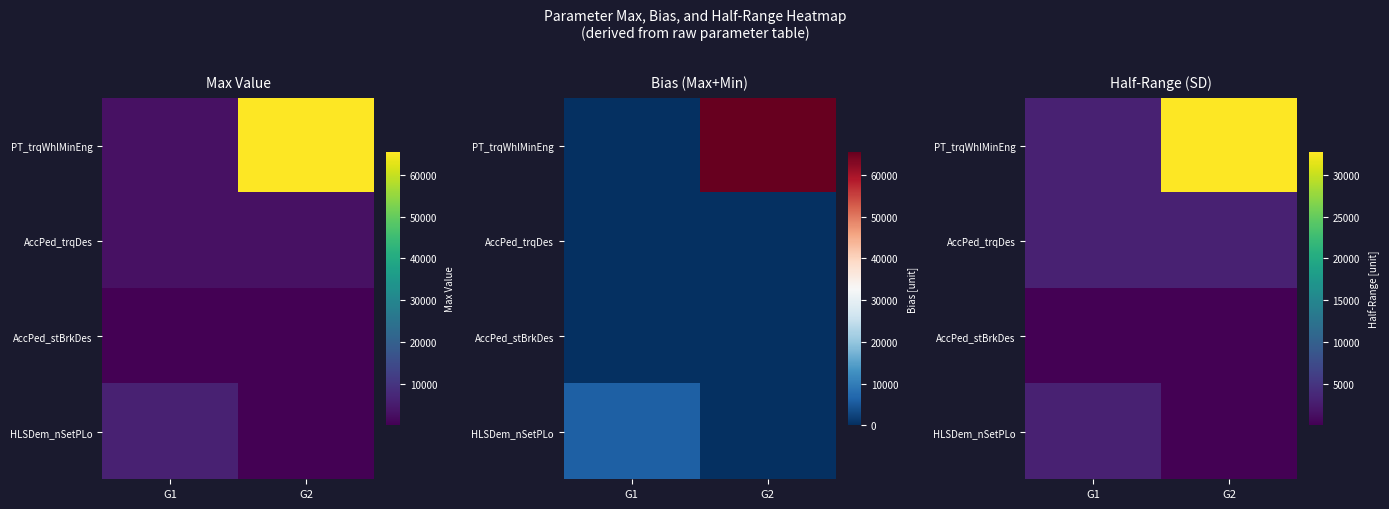

Is the value of HLSDem_nSetPLo at G2 greater than the value of PT_trqWhlMinEng at G1?

No